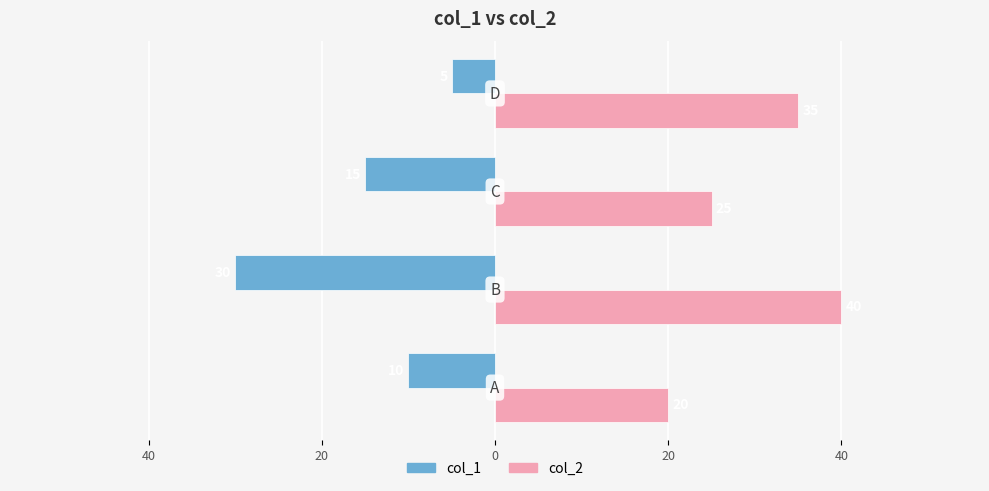

What is the value of the col_2 bar at the 4th from the left?

35